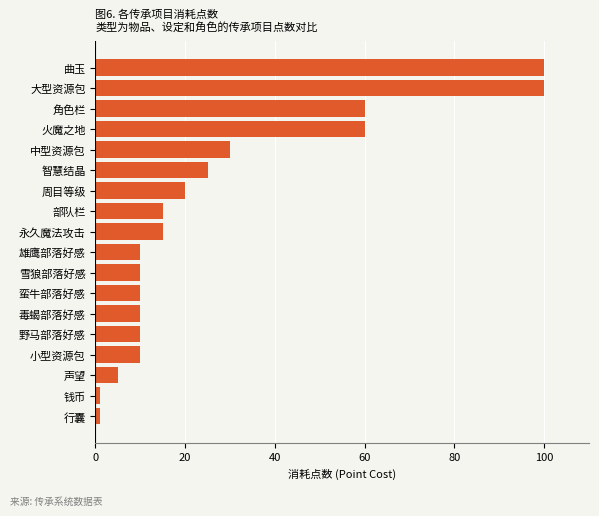

Between 钱币 and 毒蝎部落好感, which is larger?

毒蝎部落好感